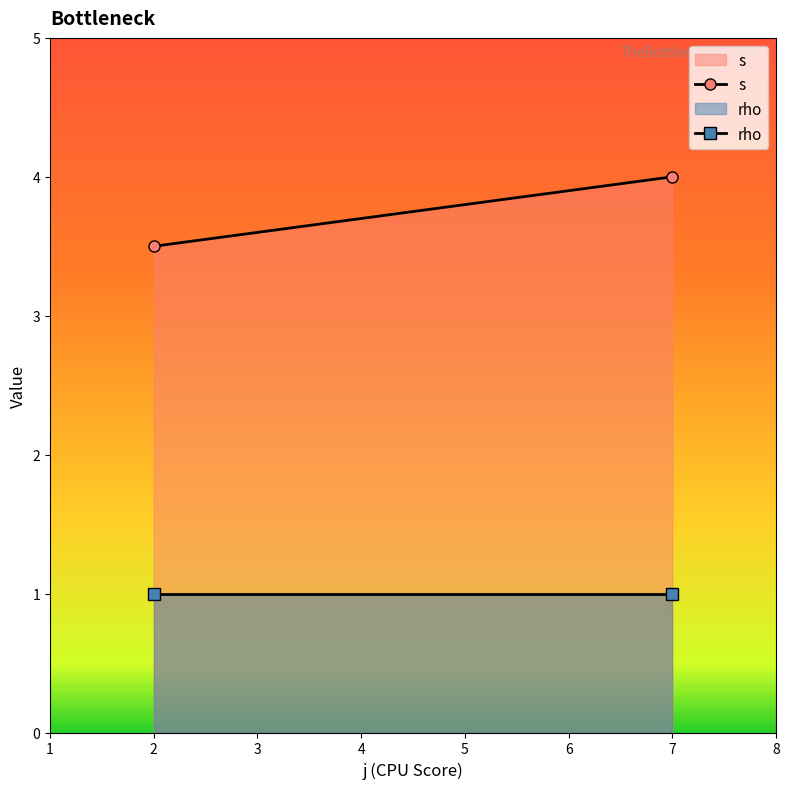

What are all the series names shown in the legend?

s, rho